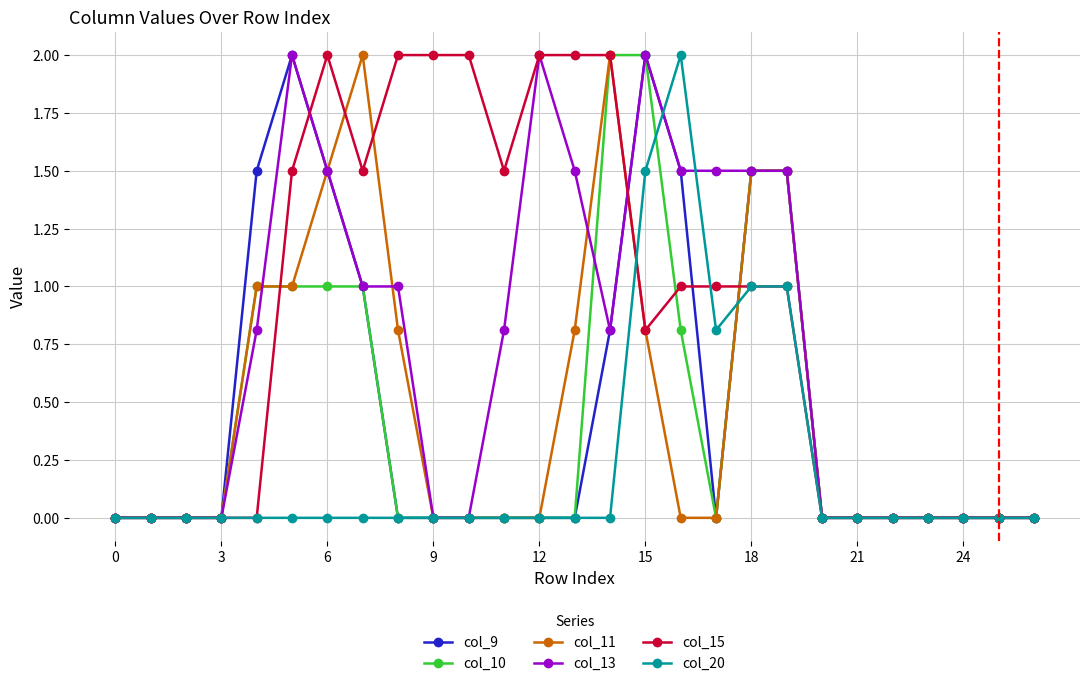

At how many categories does at least one series exceed 1?

16